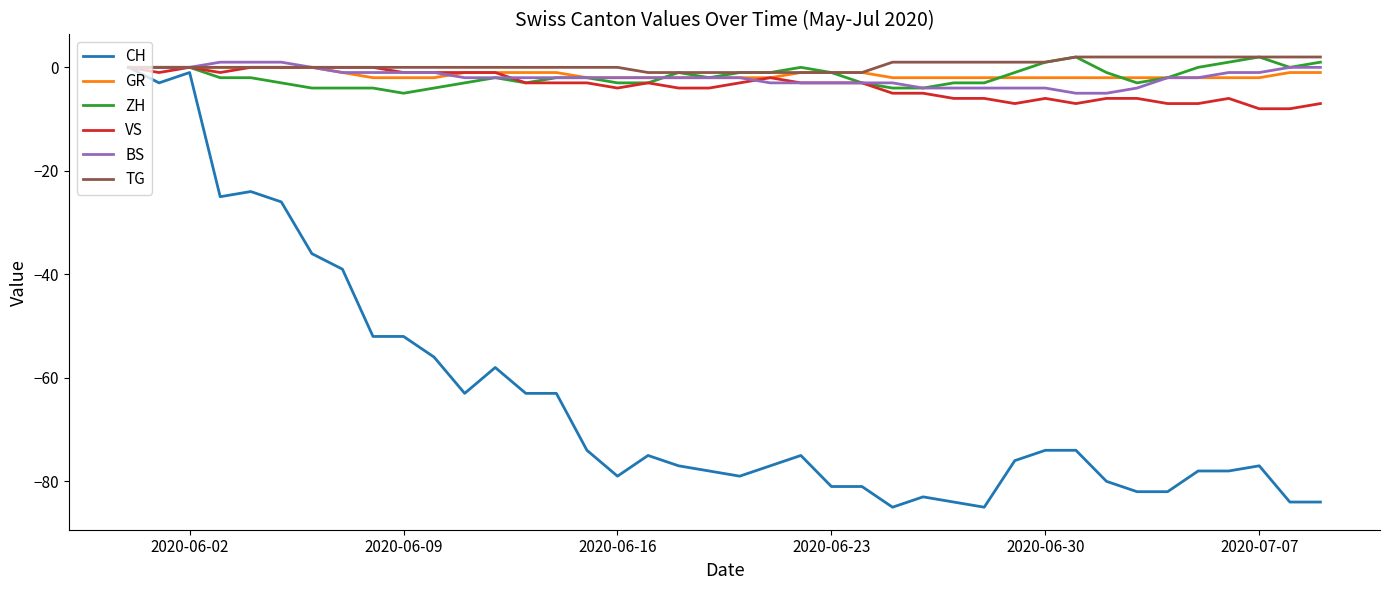

What is the smallest value displayed?

-85